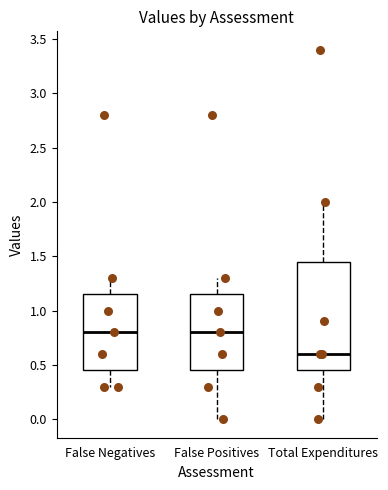

Which box is the tallest, from its lower edge to its upper edge?

Total Expenditures